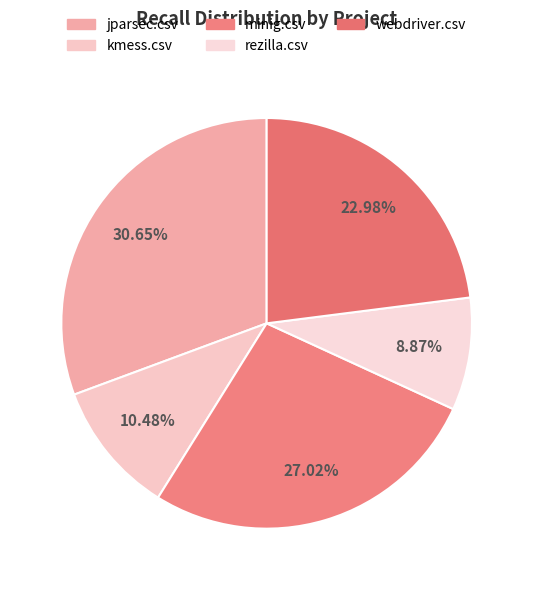

To the nearest percent, what is the difference between the largest and smallest slice percentages?

22%